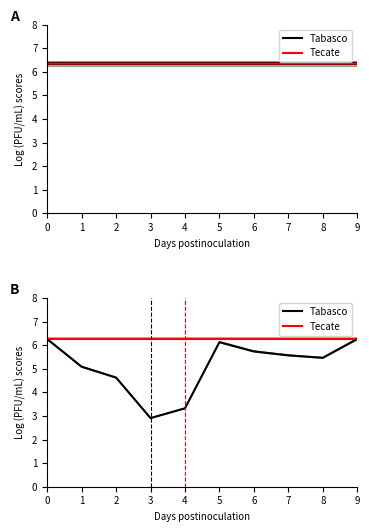

At which category does Tabasco reach its first local valley?

3